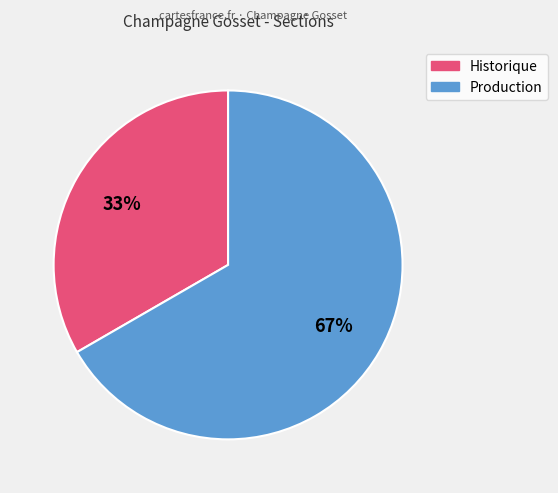

Which category has the biggest portion of the pie?

Production